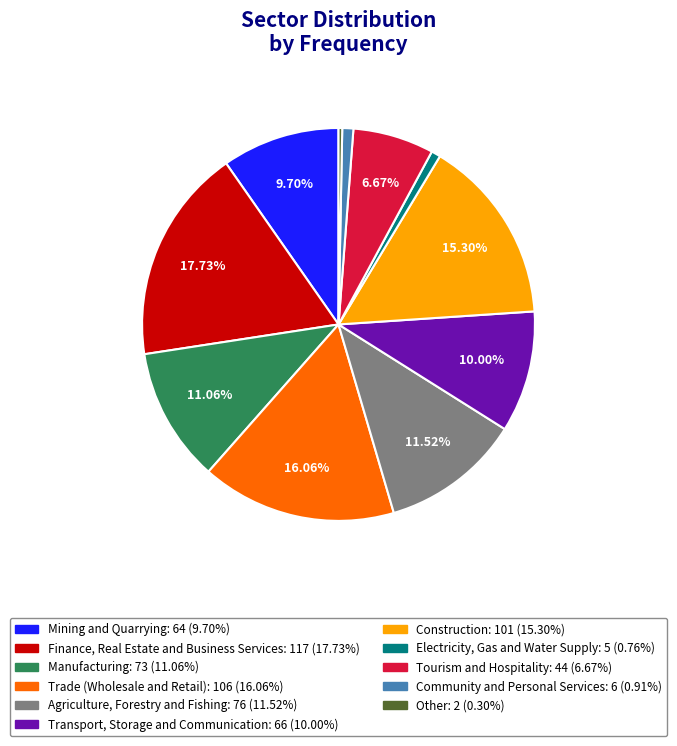

Is the sum of Community and Personal Services and Construction greater than half?

No